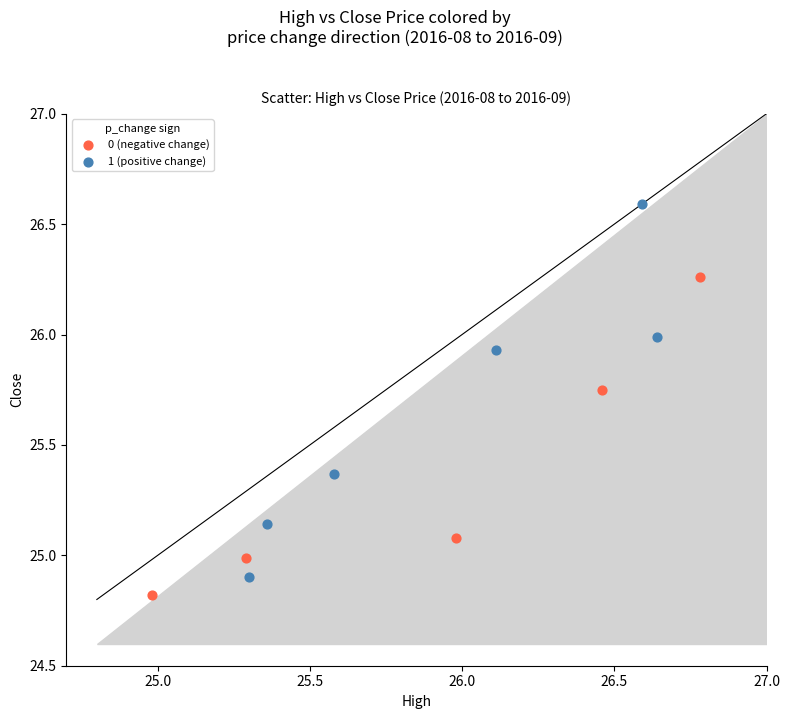

What are all the series names shown in the legend?

0 (negative change), 1 (positive change)